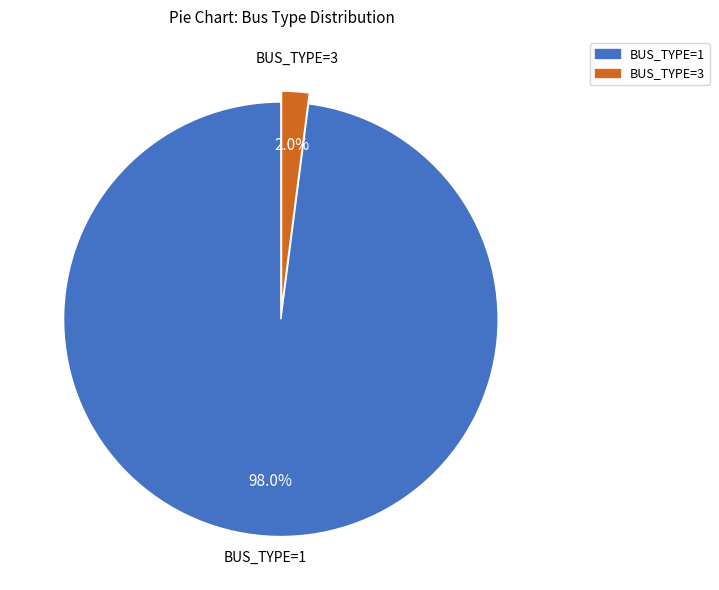

Is there a majority slice in this chart?

Yes